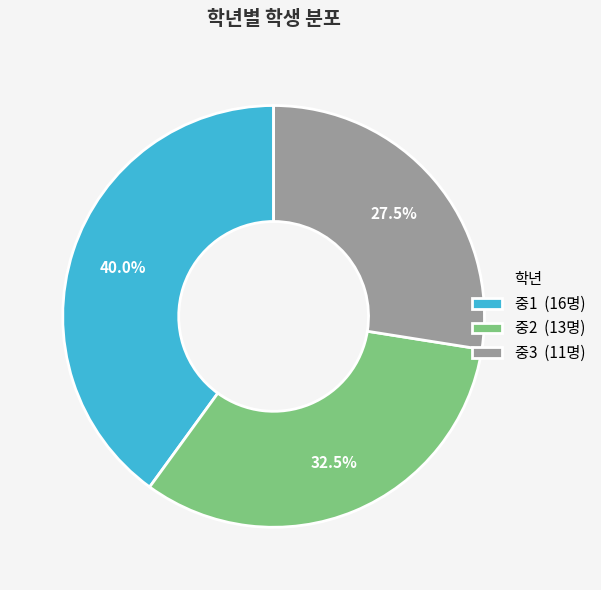

Is there any slice that represents more than half of the pie?

No